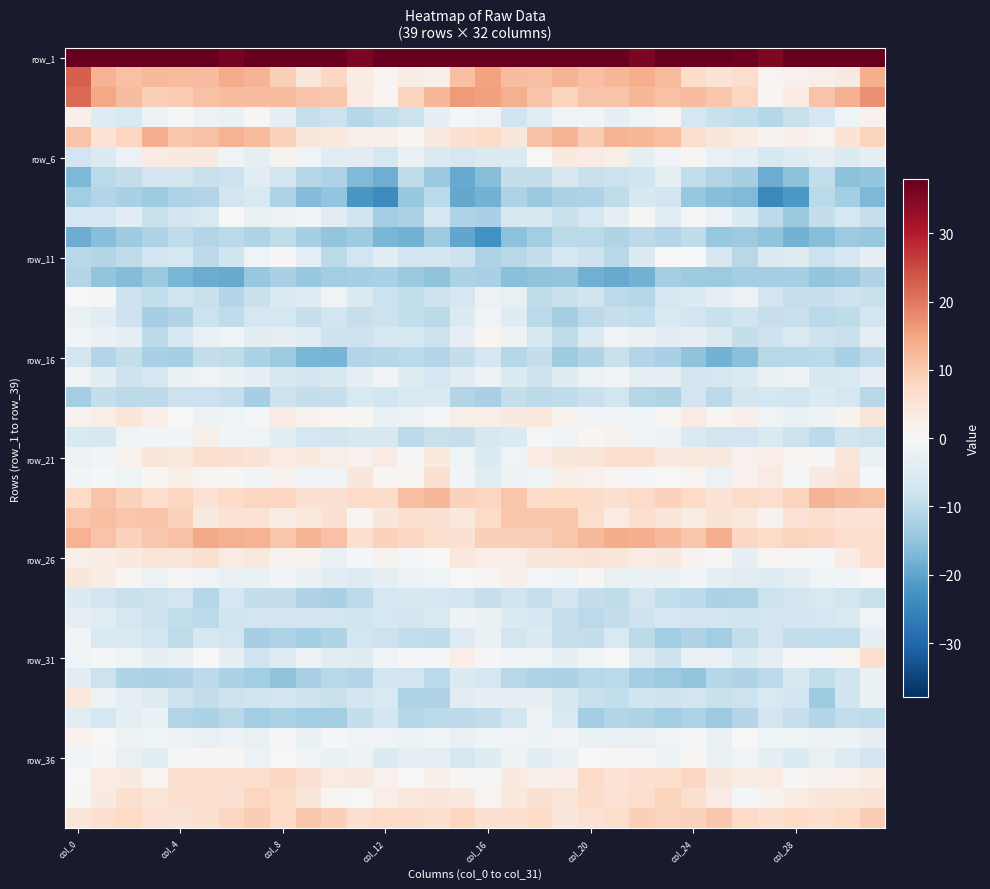

At which category is the sum across all series the highest?

col_0